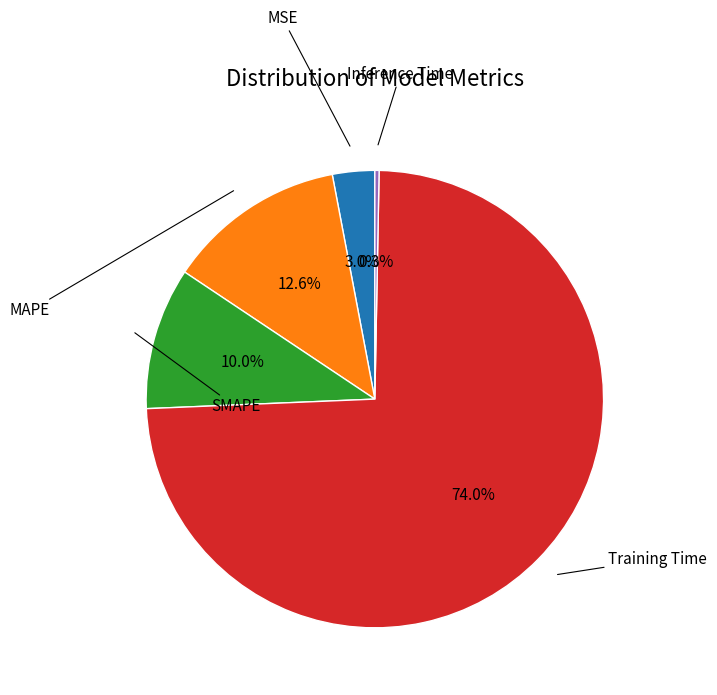

Does any single category account for the majority?

Yes